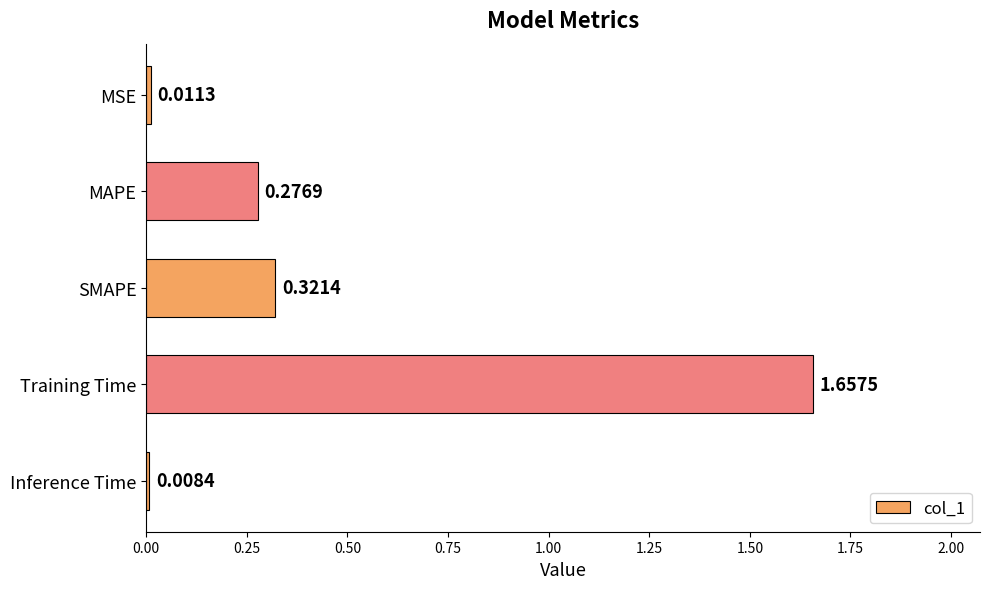

Where is the data nearest to the value 0?

Inference Time